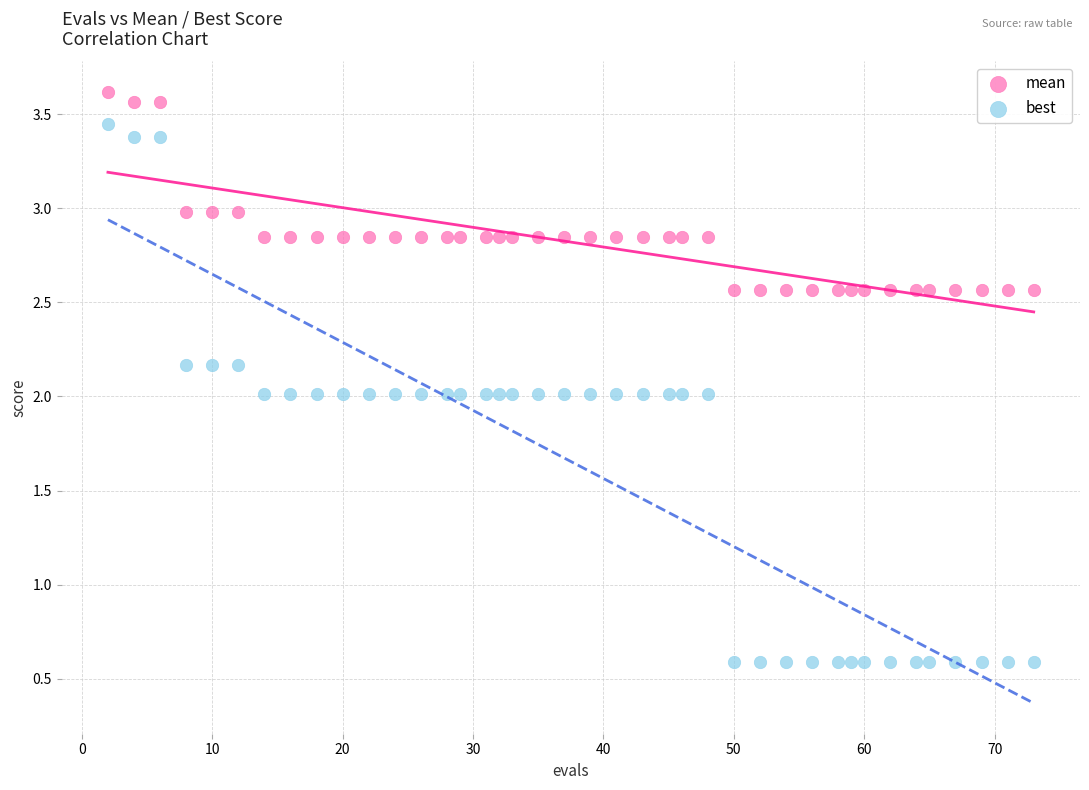

Across all data points, what is the range of X values (max minus min)?

71.0